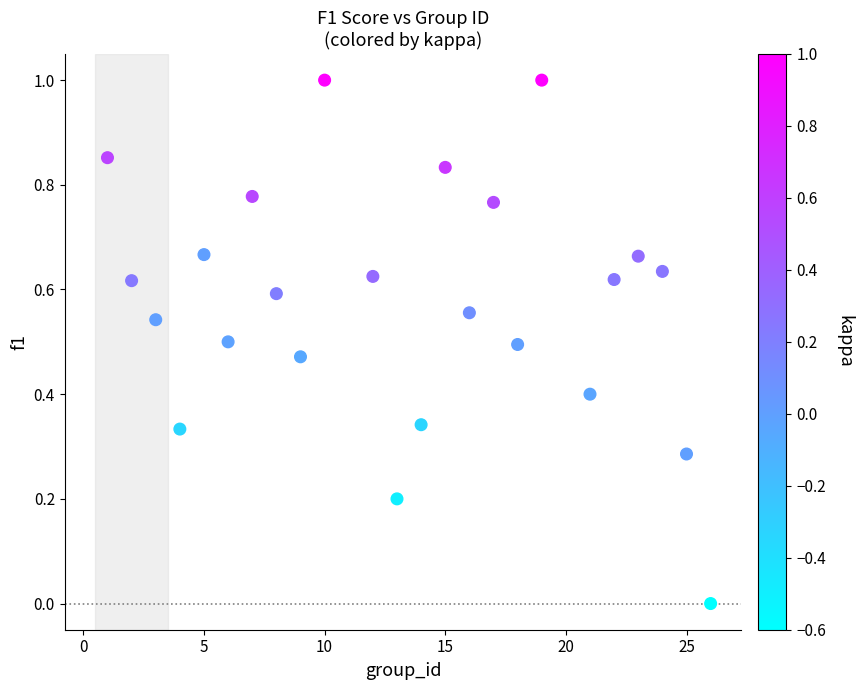

What is the range of X values (max minus min)?

25.0